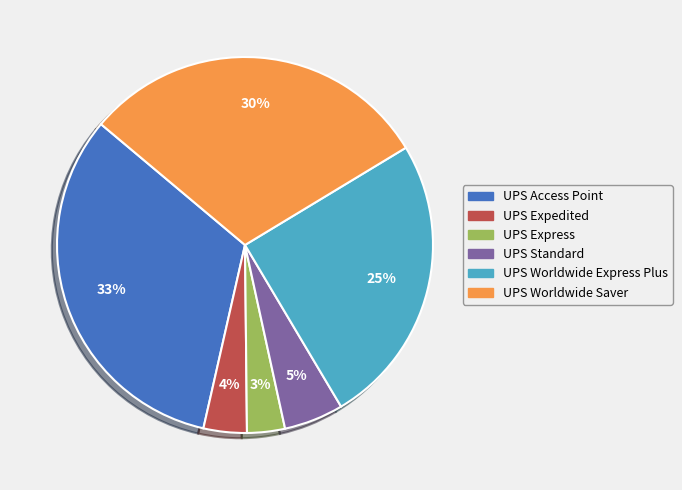

How many slices are in this pie chart?

6